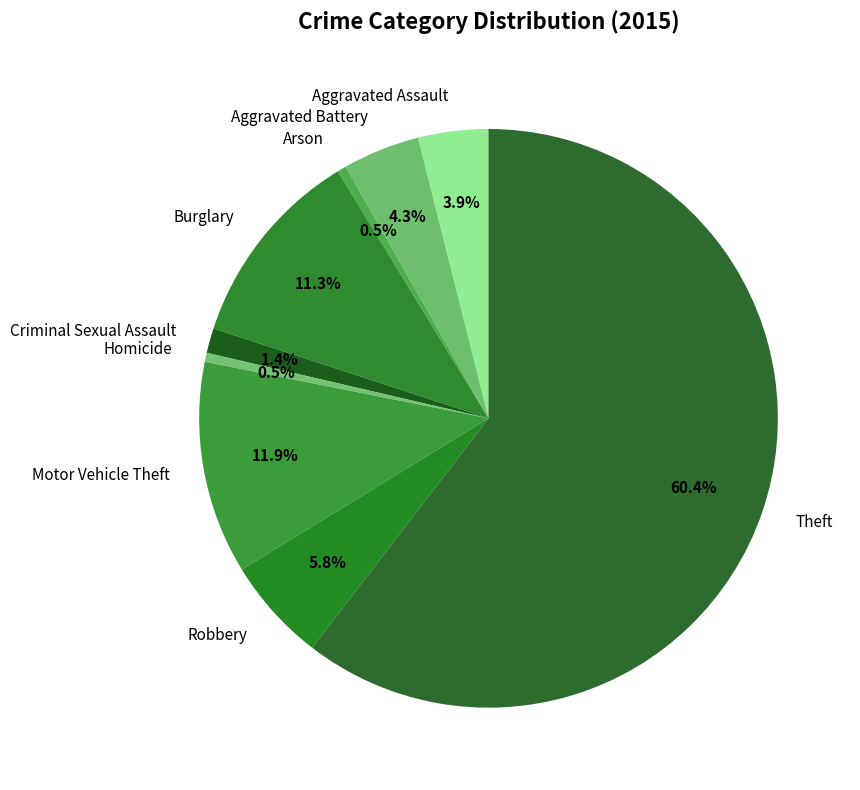

Combined, what portion of the pie is Aggravated Battery and Theft?

64.7%